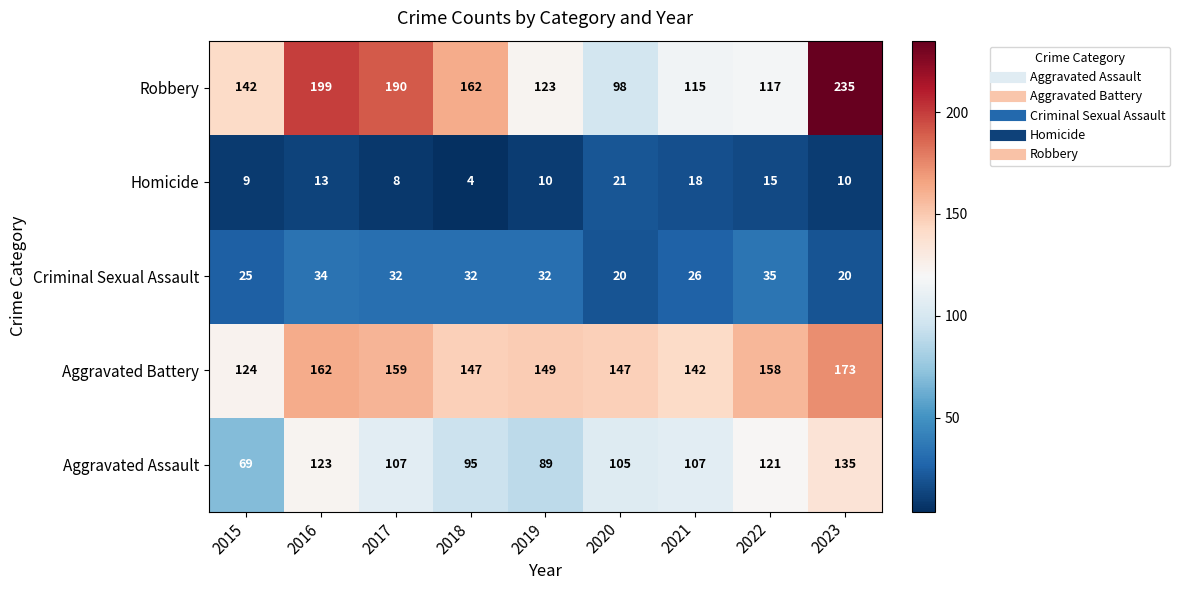

The Aggravated Battery series shows 60 at 2018. True or false?

False